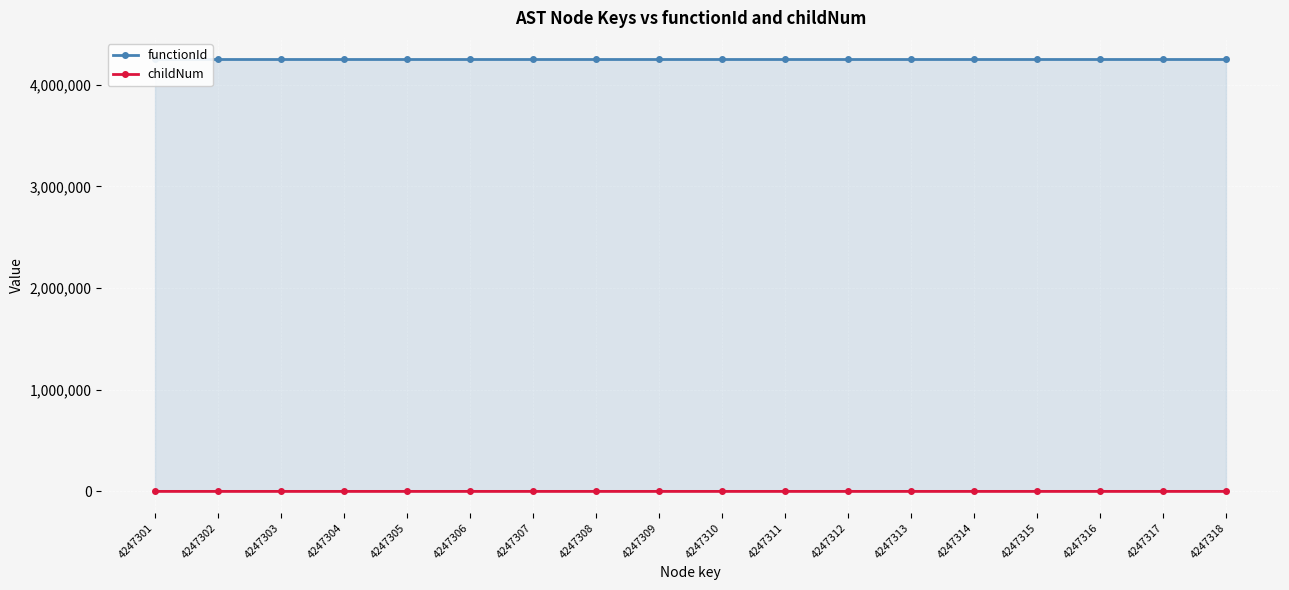

Rank the series at 4247306 from highest to lowest value.

functionId, childNum